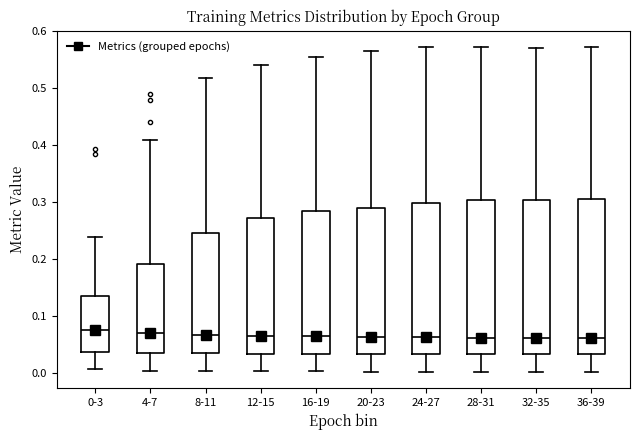

Where is the upper edge of the box for 32-35 on the y-axis? The values are not printed on the chart, so give them approximately, as read against the axis.

0.30